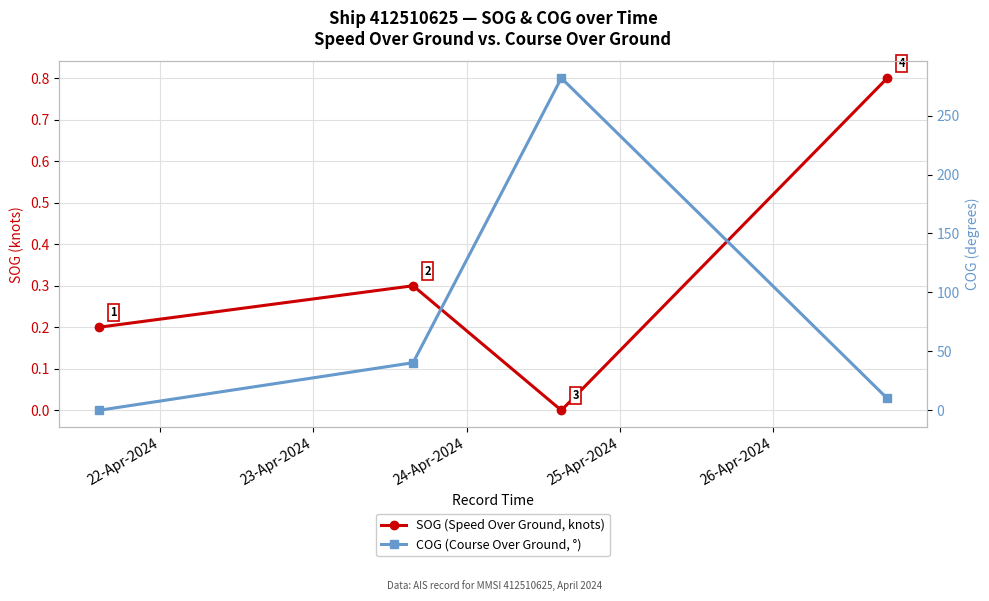

What is the label of the 2nd point from the left?

23-Apr-2024